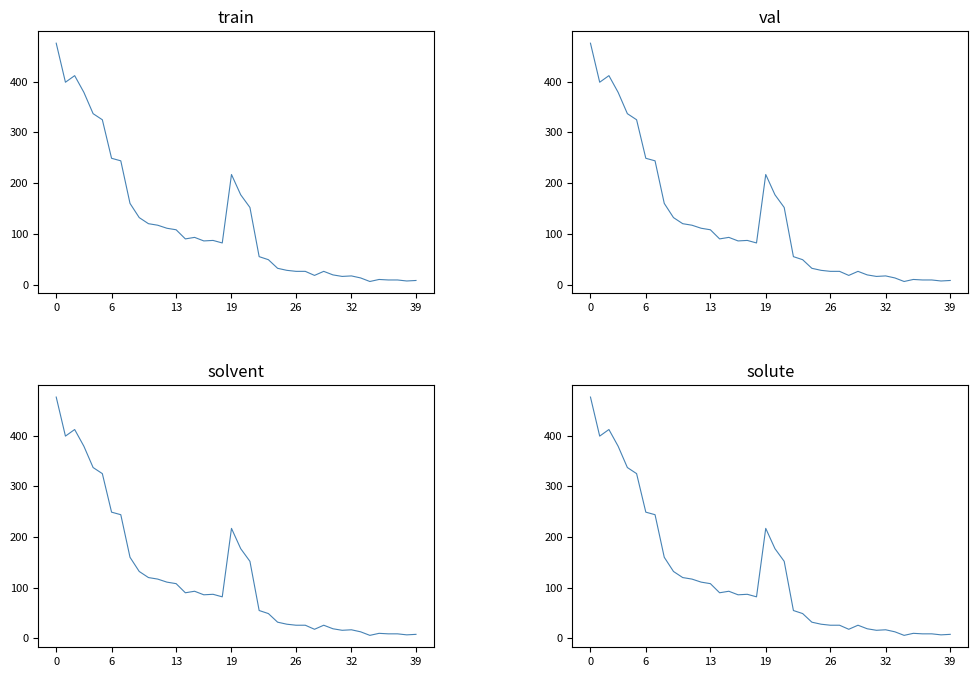

What is the label of the 18th point from the left?

17